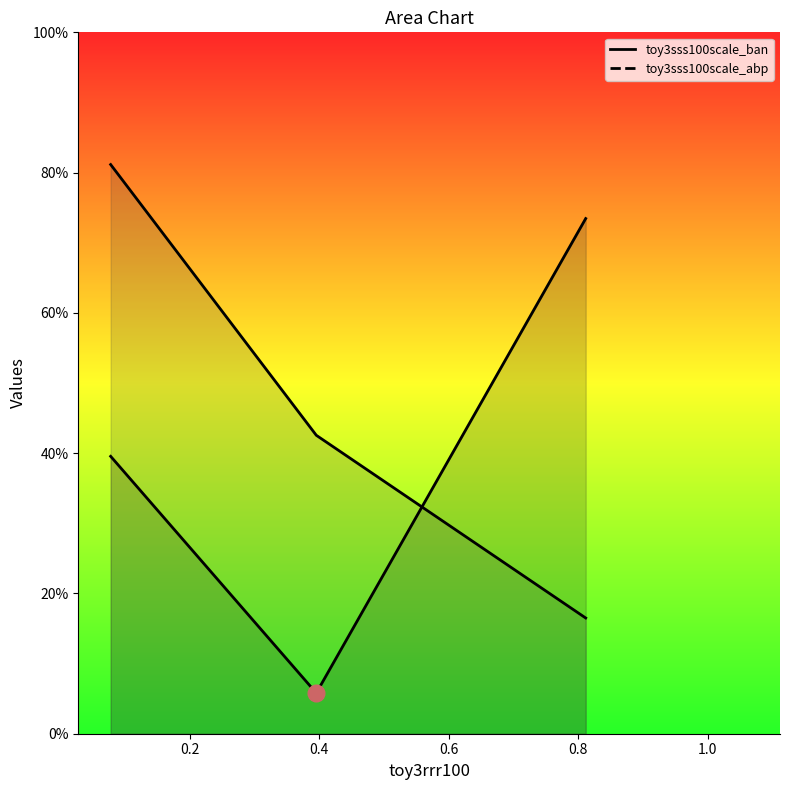

What is the value of the toy3sss100scale_abp point at the 3rd from the left?

0.2